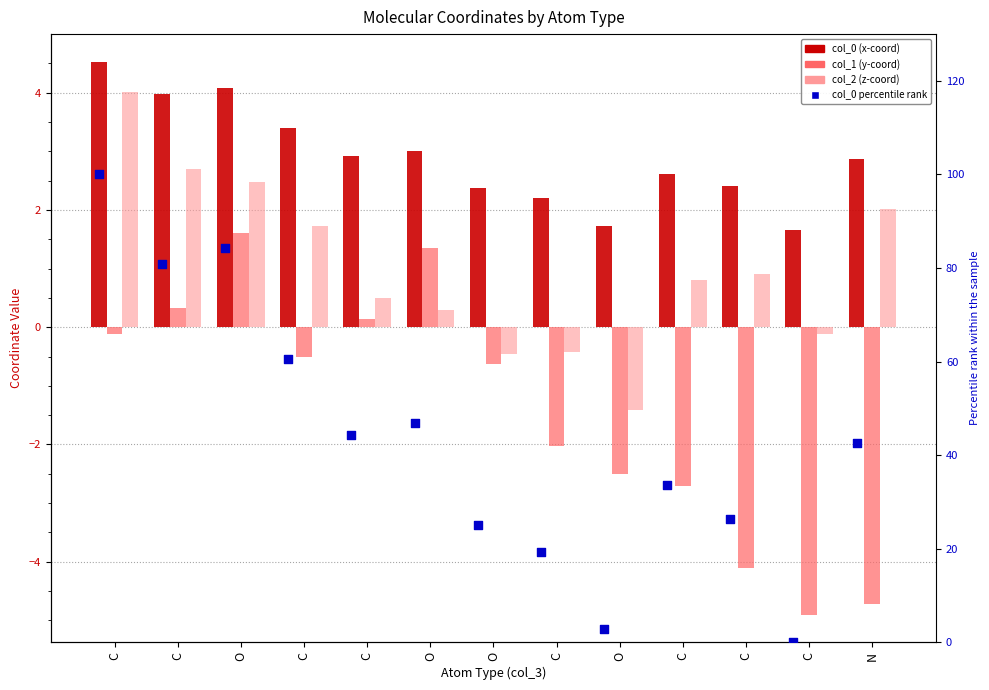

Which series reaches the maximum Y coordinate?

col_0 percentile